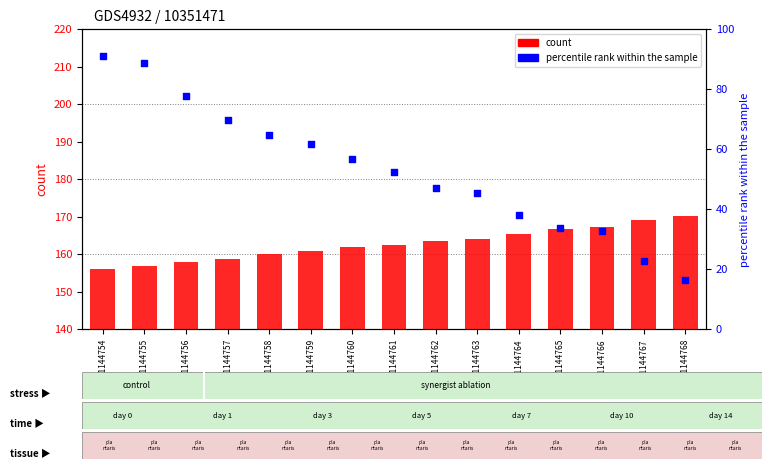

At how many categories does at least one series exceed 60?

6